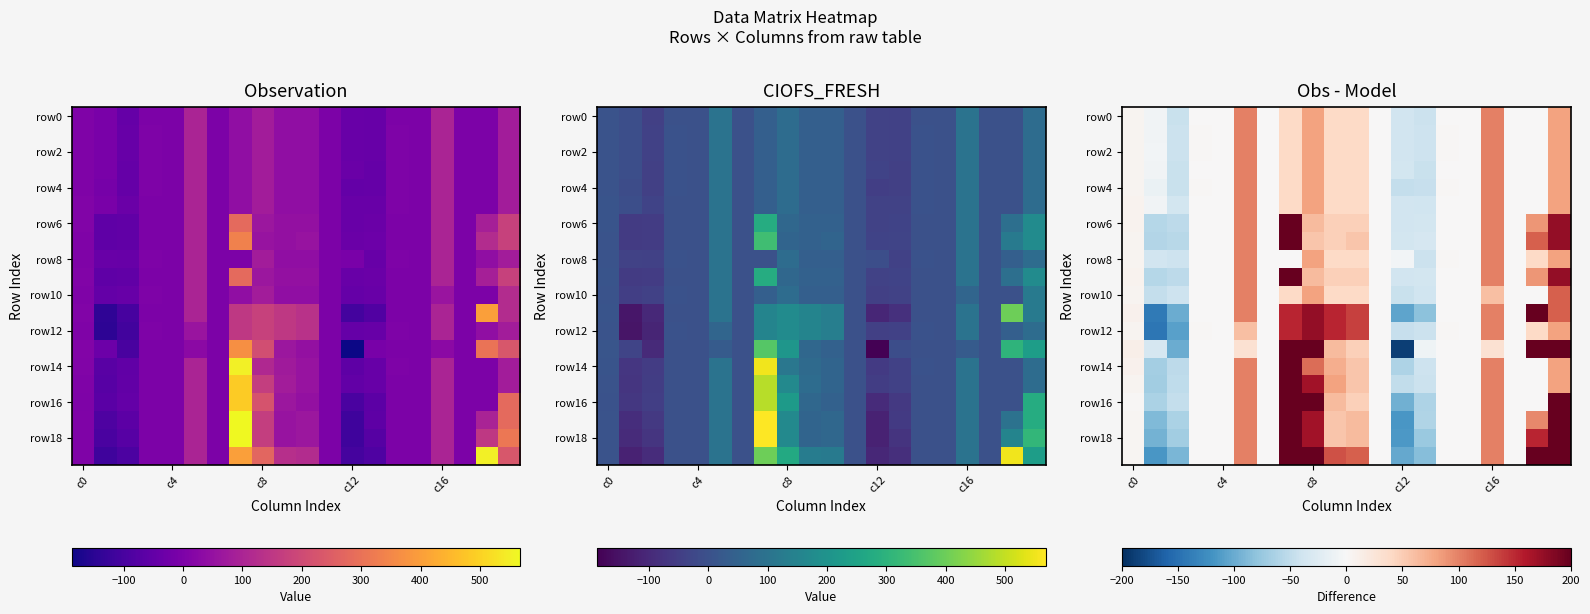

At which category does the chart reach its peak across all series?

7